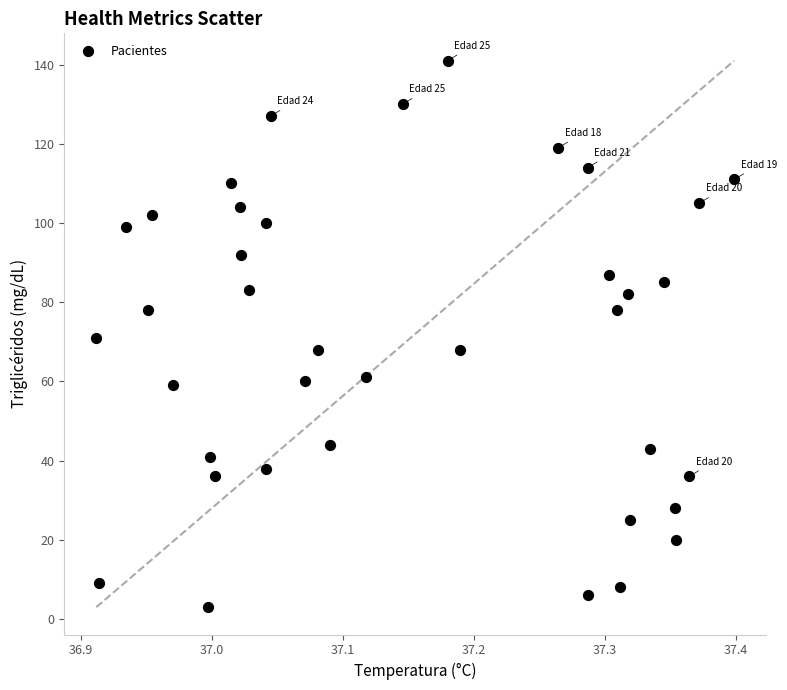

What is the range of Y values (max minus min)?

138